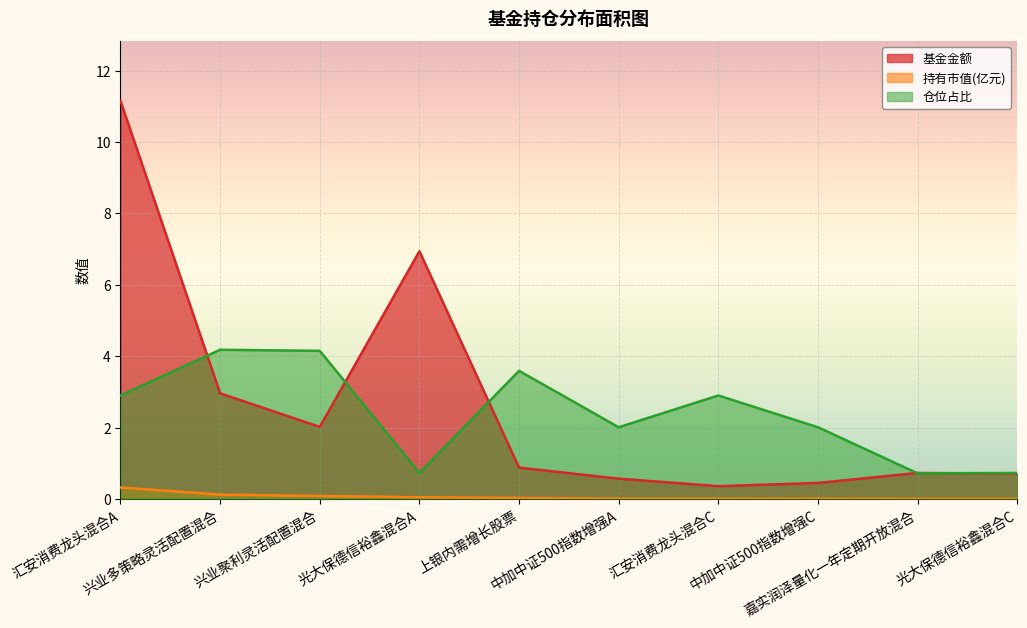

At how many categories does at least one series exceed 8?

1